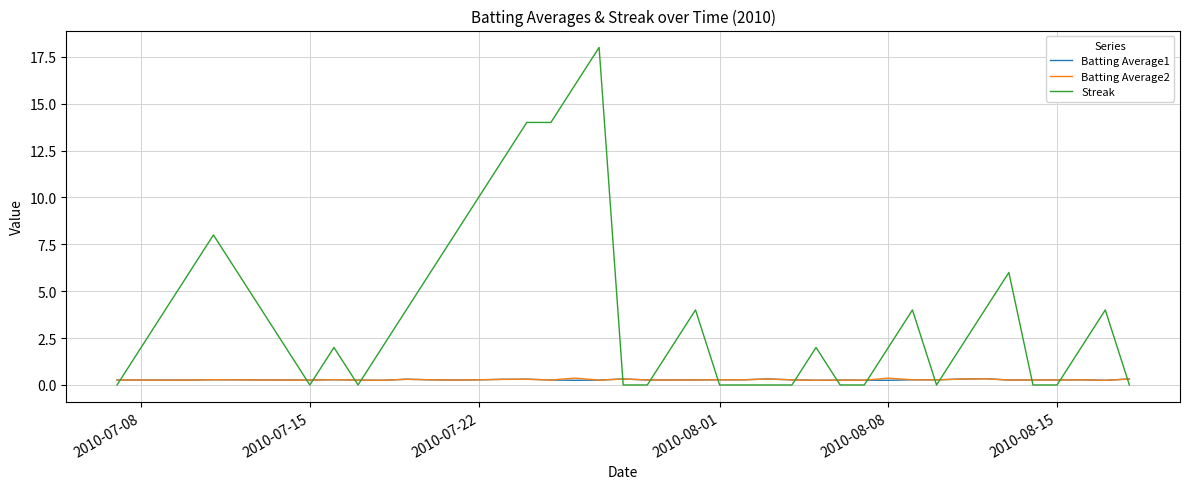

After their last crossing, which series has the higher values: Streak or Batting Average1?

Batting Average1